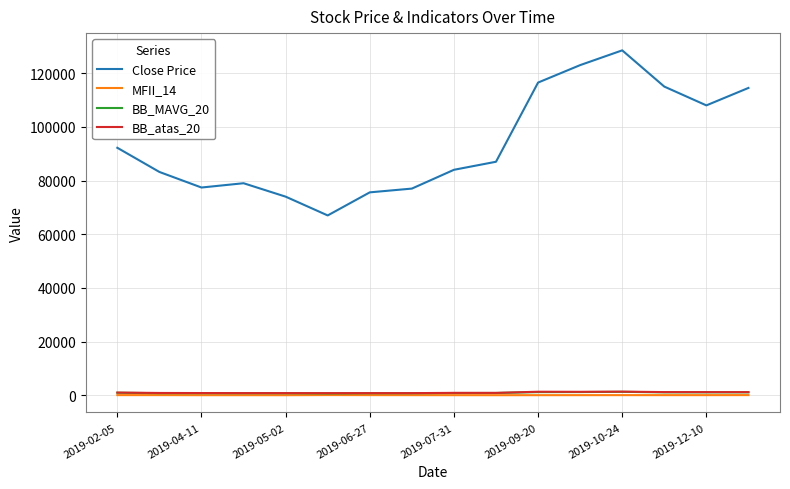

True or false: MFII_14 has more than 0 interior local peaks.

True